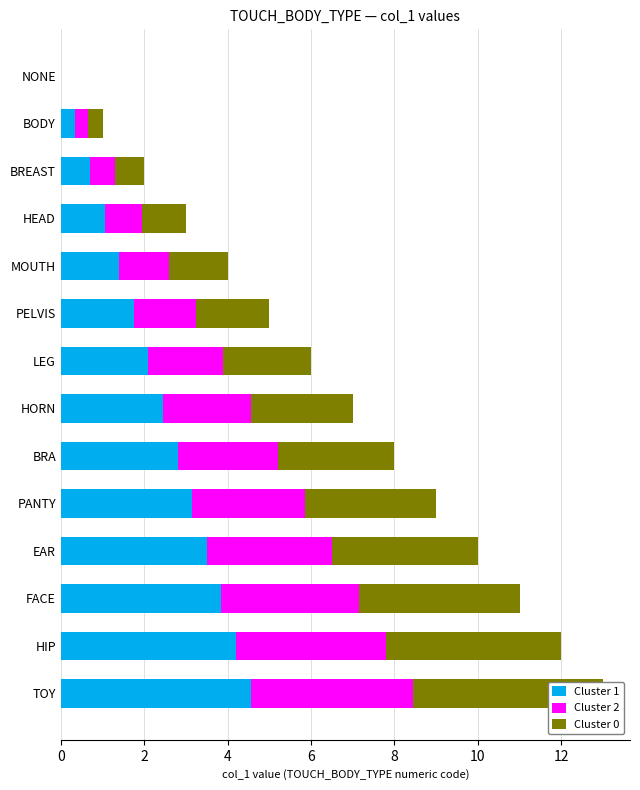

What is the difference between the highest and lowest values at FACE?

0.5